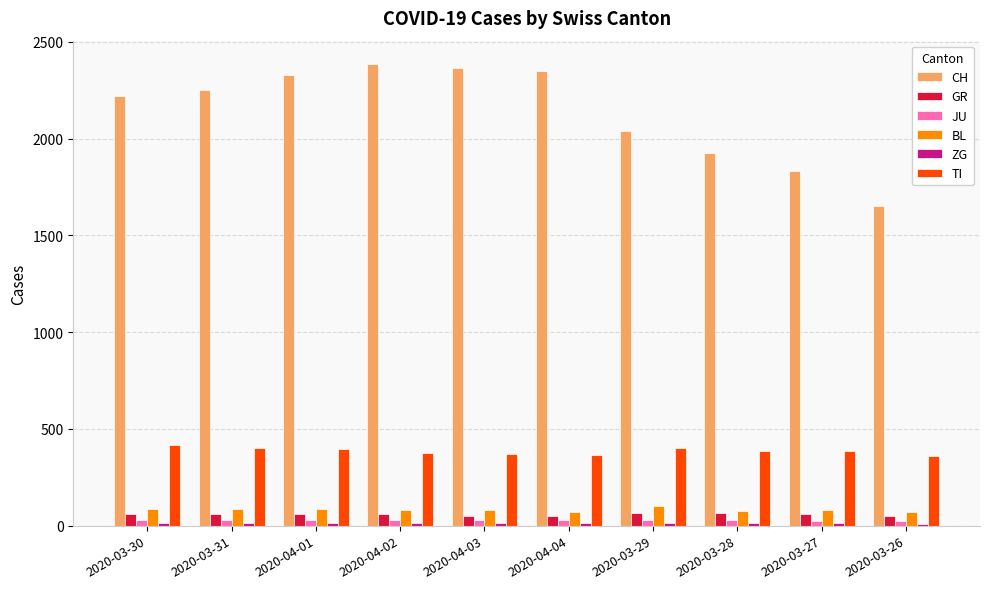

What is the maximum value shown in the chart?

2387